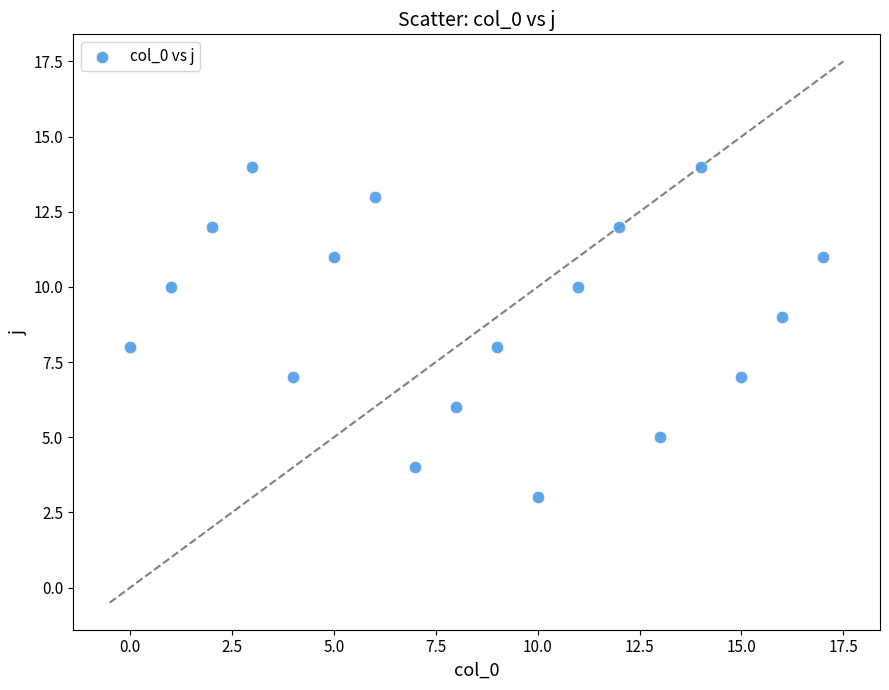

What is the range of Y values (max minus min)?

11